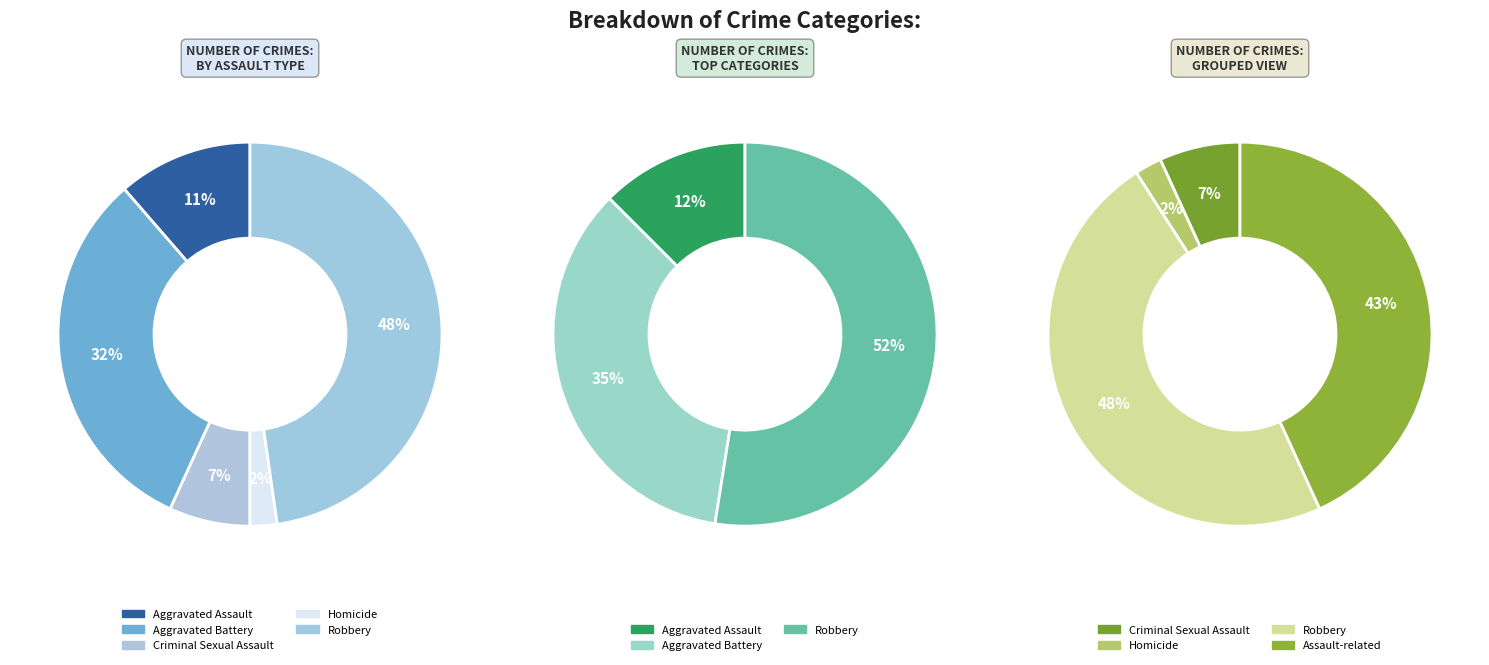

What is the largest slice in the pie chart?

Robbery